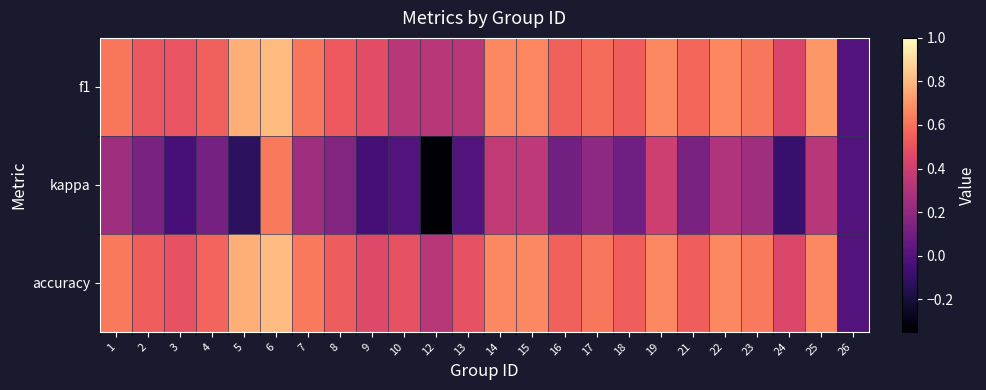

Which has a higher value, 26 or 5?

5